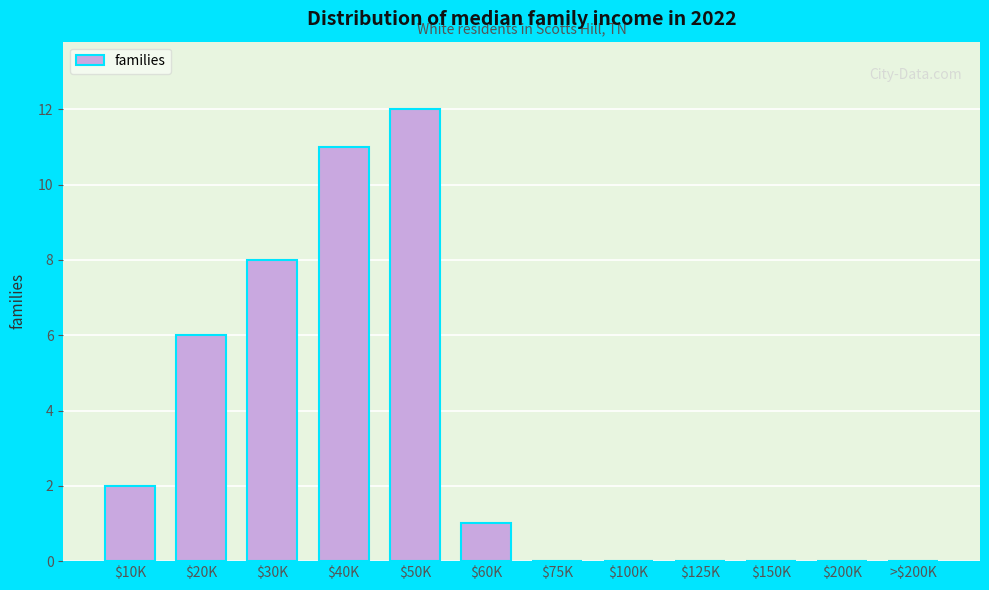

Is it true that the value at $20K is 9?

False